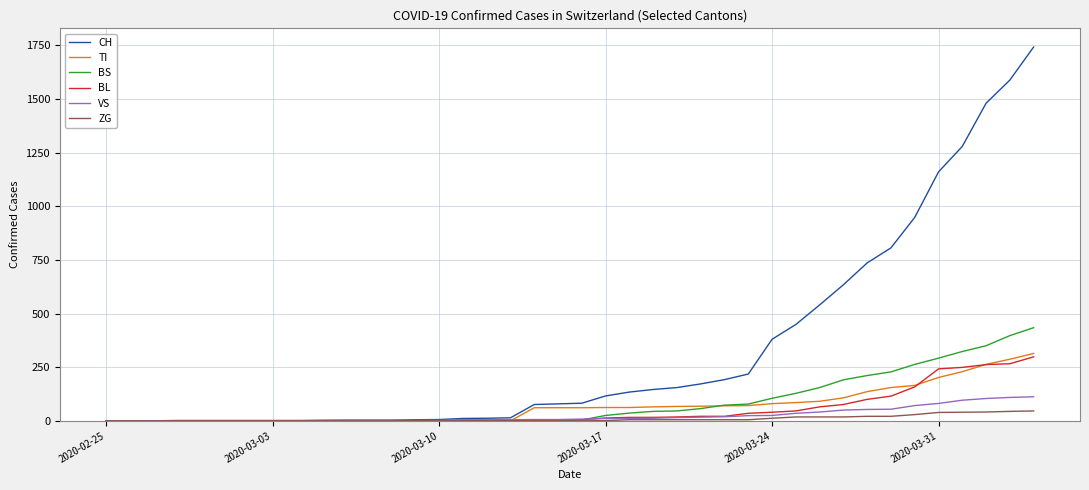

Which series has the widest spread of values?

CH